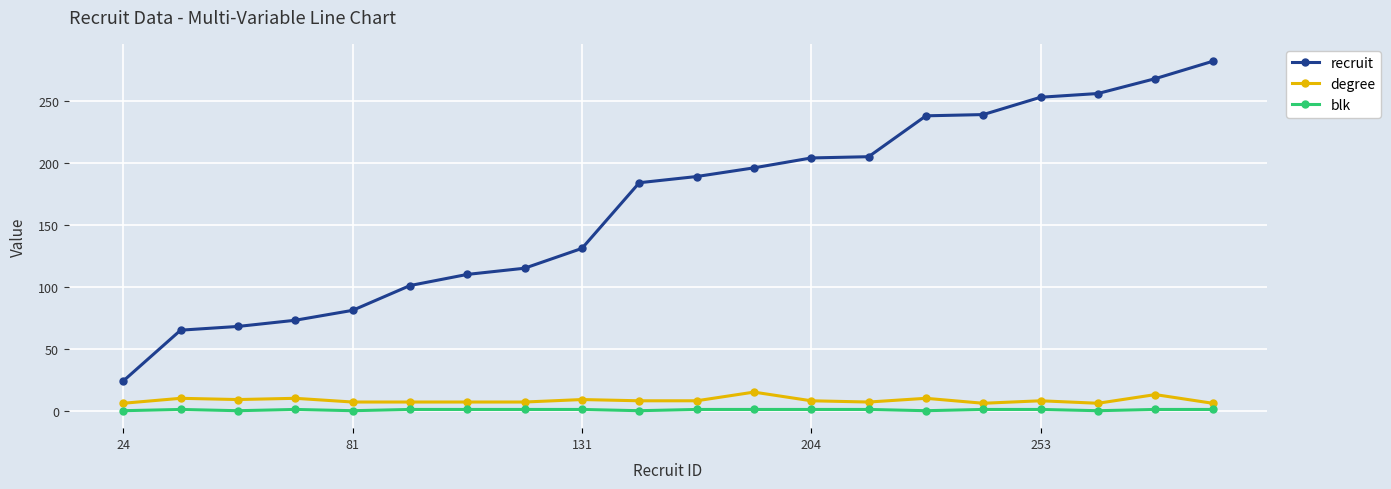

Which series has the largest total across all categories?

recruit